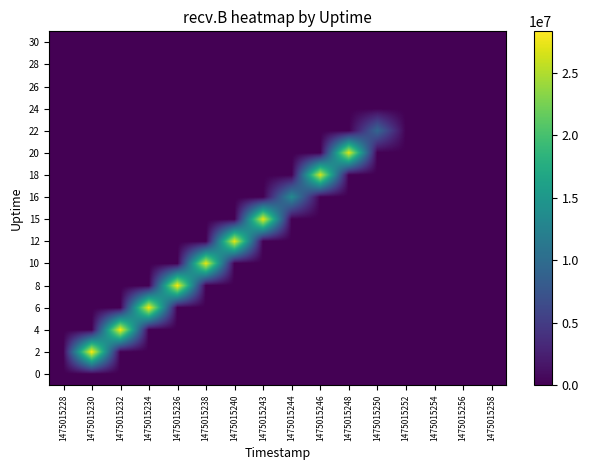

Reading left to right, transcribe all the data shown in this chart.

0: 1475015228=0	1475015230=0	1475015232=0	1475015234=0	1475015236=0	1475015238=0	1475015240=0	1475015243=0	1475015244=0	1475015246=0	1475015248=0	1475015250=0	1475015252=0	1475015254=0	1475015256=0	1475015258=0
2: 1475015228=0	1475015230=28327088	1475015232=0	1475015234=0	1475015236=0	1475015238=0	1475015240=0	1475015243=0	1475015244=0	1475015246=0	1475015248=0	1475015250=0	1475015252=0	1475015254=0	1475015256=0	1475015258=0
4: 1475015228=0	1475015230=0	1475015232=28064825	1475015234=0	1475015236=0	1475015238=0	1475015240=0	1475015243=0	1475015244=0	1475015246=0	1475015248=0	1475015250=0	1475015252=0	1475015254=0	1475015256=0	1475015258=0
6: 1475015228=0	1475015230=0	1475015232=0	1475015234=28052738	1475015236=0	1475015238=0	1475015240=0	1475015243=0	1475015244=0	1475015246=0	1475015248=0	1475015250=0	1475015252=0	1475015254=0	1475015256=0	1475015258=0
8: 1475015228=0	1475015230=0	1475015232=0	1475015234=0	1475015236=28077480	1475015238=0	1475015240=0	1475015243=0	1475015244=0	1475015246=0	1475015248=0	1475015250=0	1475015252=0	1475015254=0	1475015256=0	1475015258=0
10: 1475015228=0	1475015230=0	1475015232=0	1475015234=0	1475015236=0	1475015238=27284590	1475015240=0	1475015243=0	1475015244=0	1475015246=0	1475015248=0	1475015250=0	1475015252=0	1475015254=0	1475015256=0	1475015258=0
12: 1475015228=0	1475015230=0	1475015232=0	1475015234=0	1475015236=0	1475015238=0	1475015240=27393773	1475015243=0	1475015244=0	1475015246=0	1475015248=0	1475015250=0	1475015252=0	1475015254=0	1475015256=0	1475015258=0
15: 1475015228=0	1475015230=0	1475015232=0	1475015234=0	1475015236=0	1475015238=0	1475015240=0	1475015243=27365665	1475015244=0	1475015246=0	1475015248=0	1475015250=0	1475015252=0	1475015254=0	1475015256=0	1475015258=0
16: 1475015228=0	1475015230=0	1475015232=0	1475015234=0	1475015236=0	1475015238=0	1475015240=0	1475015243=0	1475015244=13501805	1475015246=0	1475015248=0	1475015250=0	1475015252=0	1475015254=0	1475015256=0	1475015258=0
18: 1475015228=0	1475015230=0	1475015232=0	1475015234=0	1475015236=0	1475015238=0	1475015240=0	1475015243=0	1475015244=0	1475015246=26620060	1475015248=0	1475015250=0	1475015252=0	1475015254=0	1475015256=0	1475015258=0
20: 1475015228=0	1475015230=0	1475015232=0	1475015234=0	1475015236=0	1475015238=0	1475015240=0	1475015243=0	1475015244=0	1475015246=0	1475015248=26986931	1475015250=0	1475015252=0	1475015254=0	1475015256=0	1475015258=0
22: 1475015228=0	1475015230=0	1475015232=0	1475015234=0	1475015236=0	1475015238=0	1475015240=0	1475015243=0	1475015244=0	1475015246=0	1475015248=0	1475015250=9317420	1475015252=0	1475015254=0	1475015256=0	1475015258=0
24: 1475015228=0	1475015230=0	1475015232=0	1475015234=0	1475015236=0	1475015238=0	1475015240=0	1475015243=0	1475015244=0	1475015246=0	1475015248=0	1475015250=0	1475015252=0	1475015254=0	1475015256=0	1475015258=0
26: 1475015228=0	1475015230=0	1475015232=0	1475015234=0	1475015236=0	1475015238=0	1475015240=0	1475015243=0	1475015244=0	1475015246=0	1475015248=0	1475015250=0	1475015252=0	1475015254=0	1475015256=0	1475015258=0
28: 1475015228=0	1475015230=0	1475015232=0	1475015234=0	1475015236=0	1475015238=0	1475015240=0	1475015243=0	1475015244=0	1475015246=0	1475015248=0	1475015250=0	1475015252=0	1475015254=0	1475015256=0	1475015258=0
30: 1475015228=0	1475015230=0	1475015232=0	1475015234=0	1475015236=0	1475015238=0	1475015240=0	1475015243=0	1475015244=0	1475015246=0	1475015248=0	1475015250=0	1475015252=0	1475015254=0	1475015256=0	1475015258=0